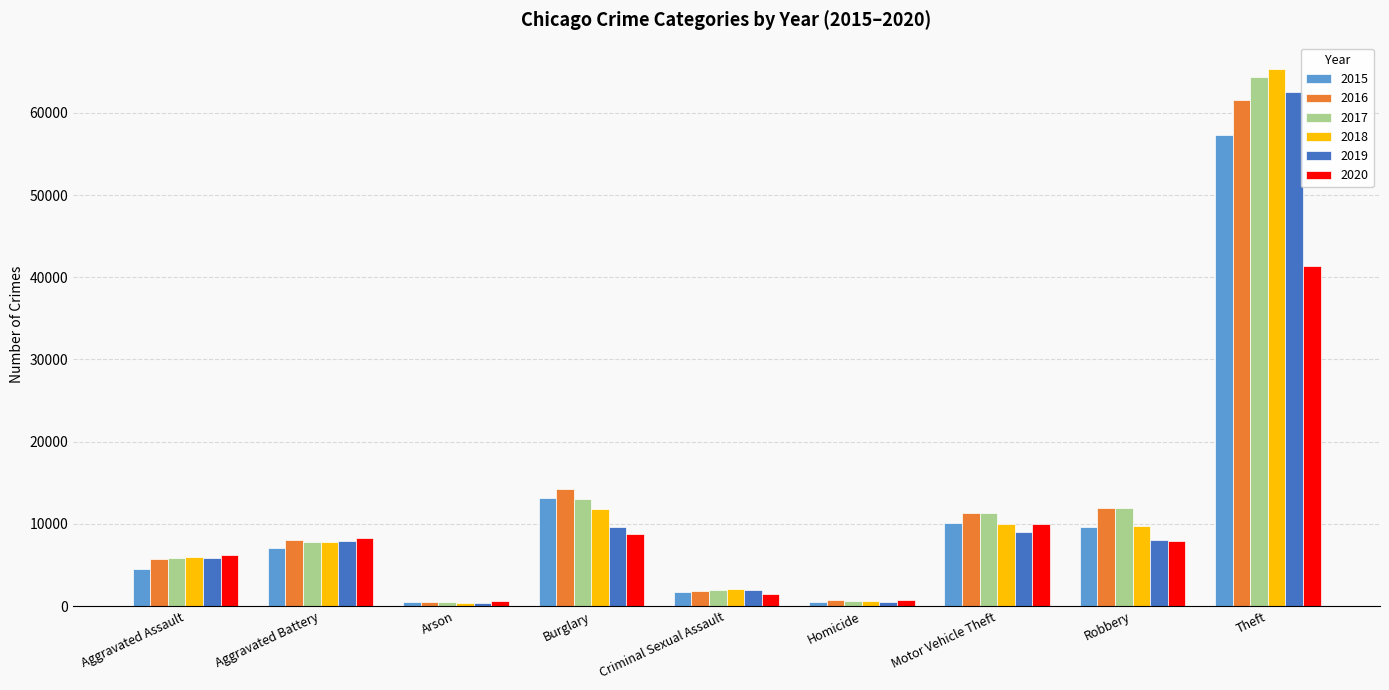

The value of 2016 at Aggravated Battery is 11036. True or false?

False